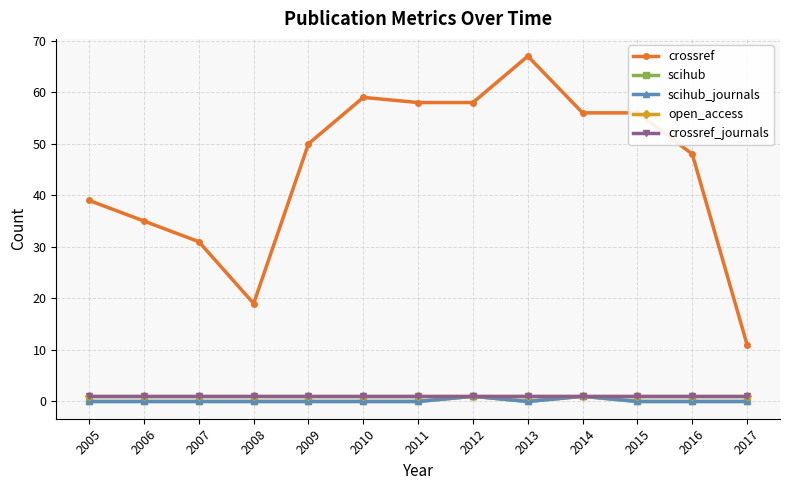

What is the difference between the maximum and second lowest values in the crossref series?

48